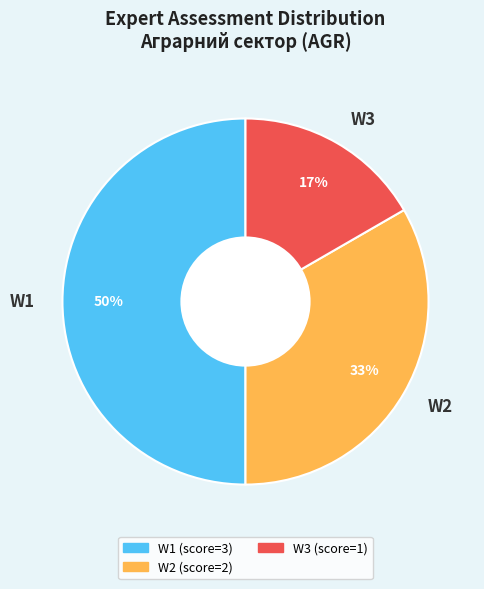

Does W3 represent more than half of the total?

No